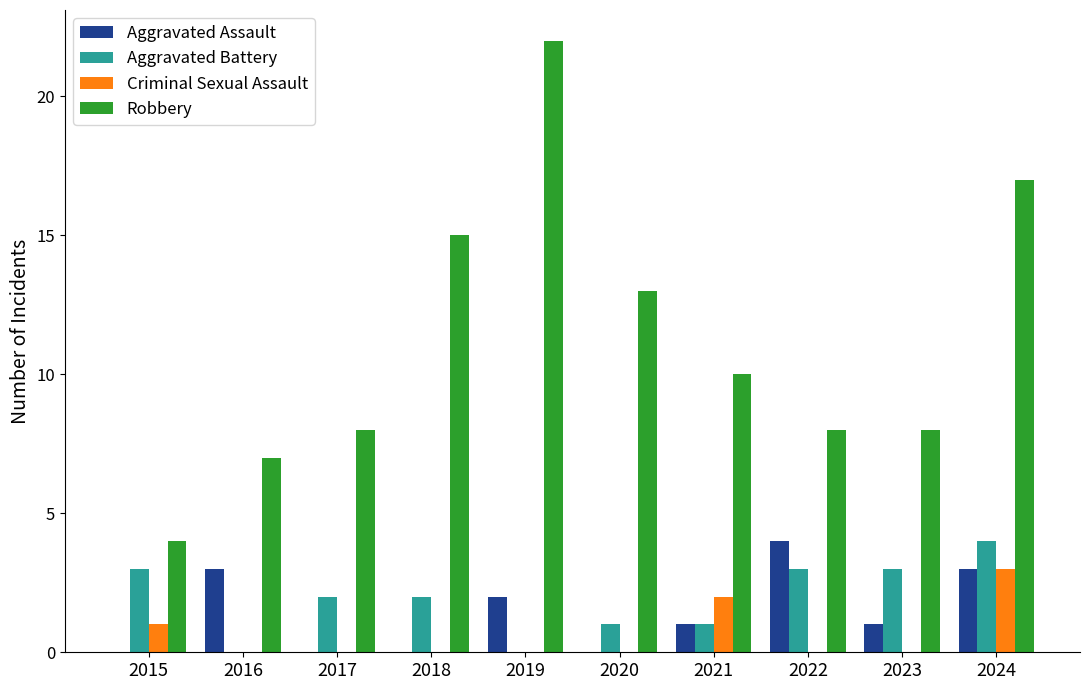

At which label is Robbery closest to 13?

2020